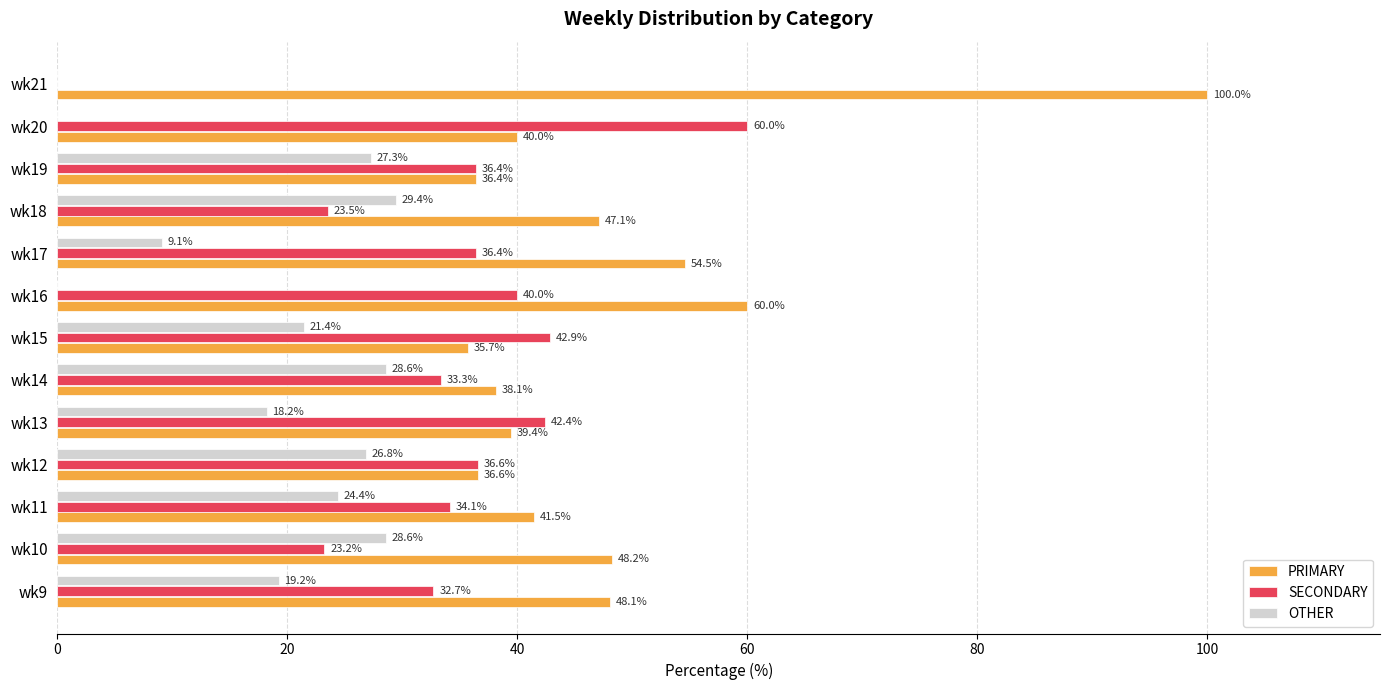

What is the approximate value of SECONDARY at wk9?

32.7